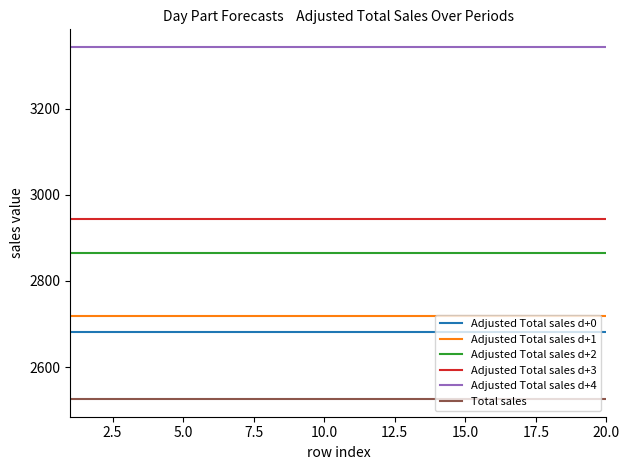

Rank the series by their maximum value, from highest to lowest.

Adjusted Total sales d+4, Adjusted Total sales d+3, Adjusted Total sales d+2, Adjusted Total sales d+1, Adjusted Total sales d+0, Total sales